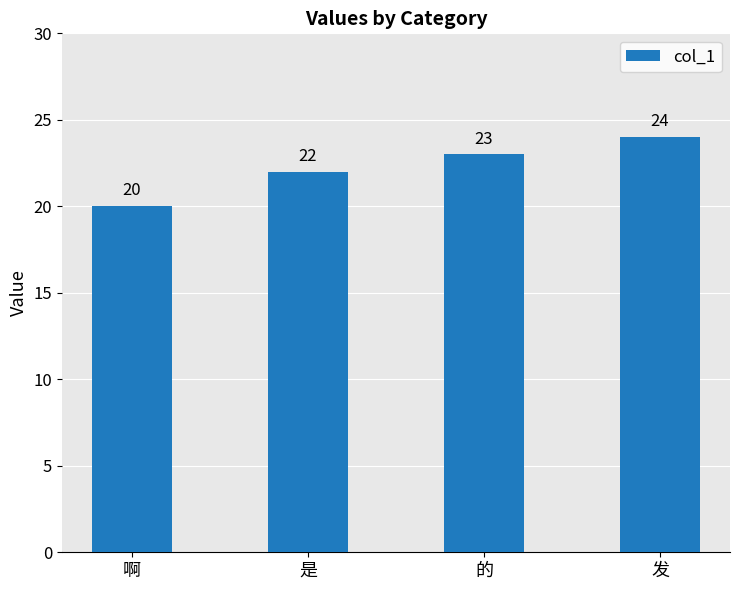

Rank the categories by value from lowest to highest.

啊, 是, 的, 发